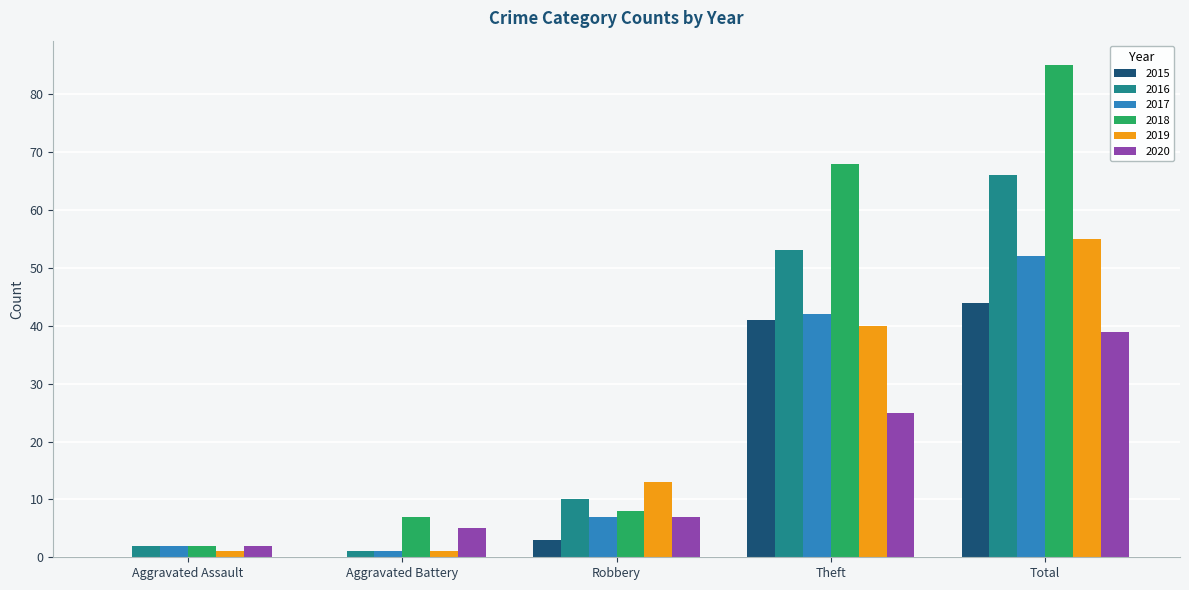

How many data points does each series have?

5